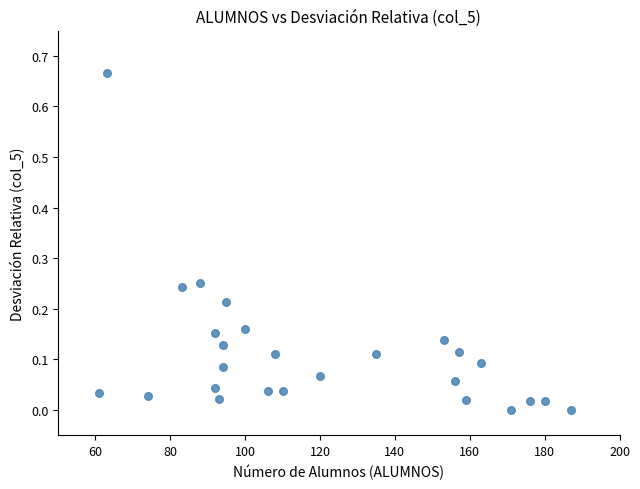

What is the range of X values (max minus min)?

126.0